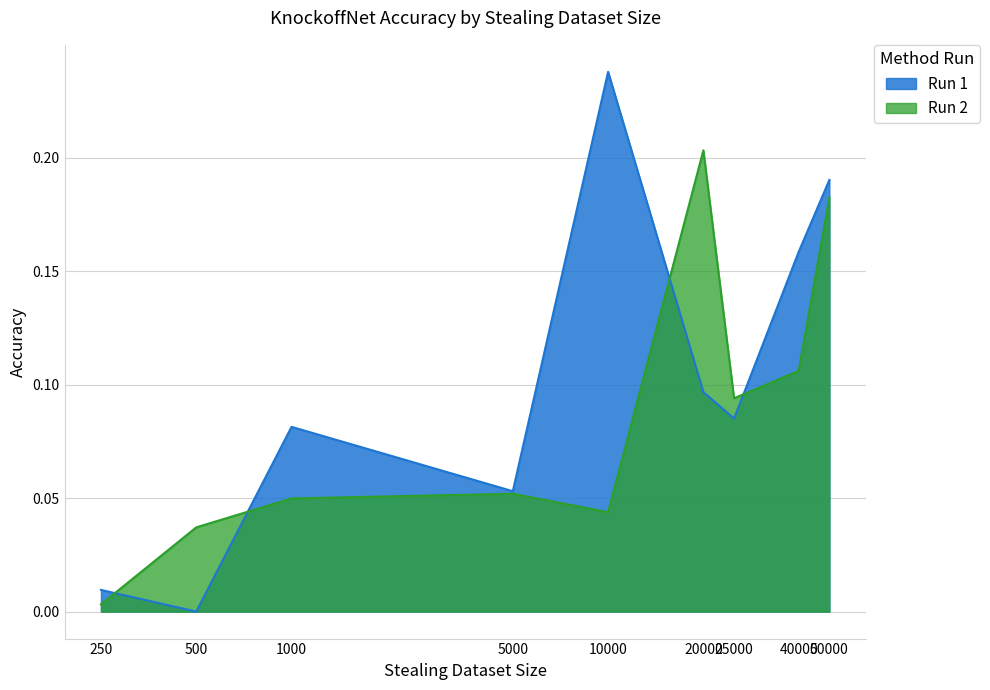

At 1000, list the series in order from smallest to largest.

Run 2, Run 1